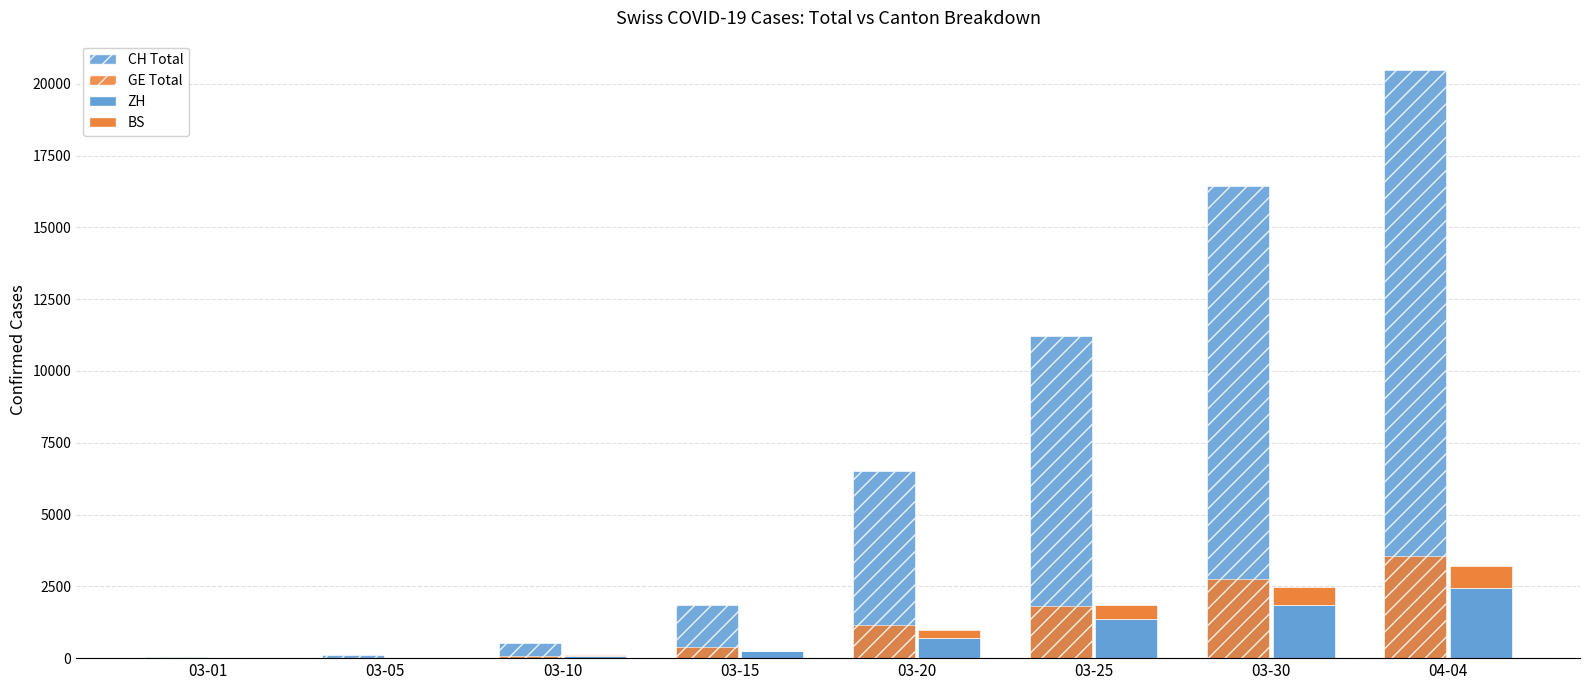

What is the approximate value of ZH at 03-25?

1371